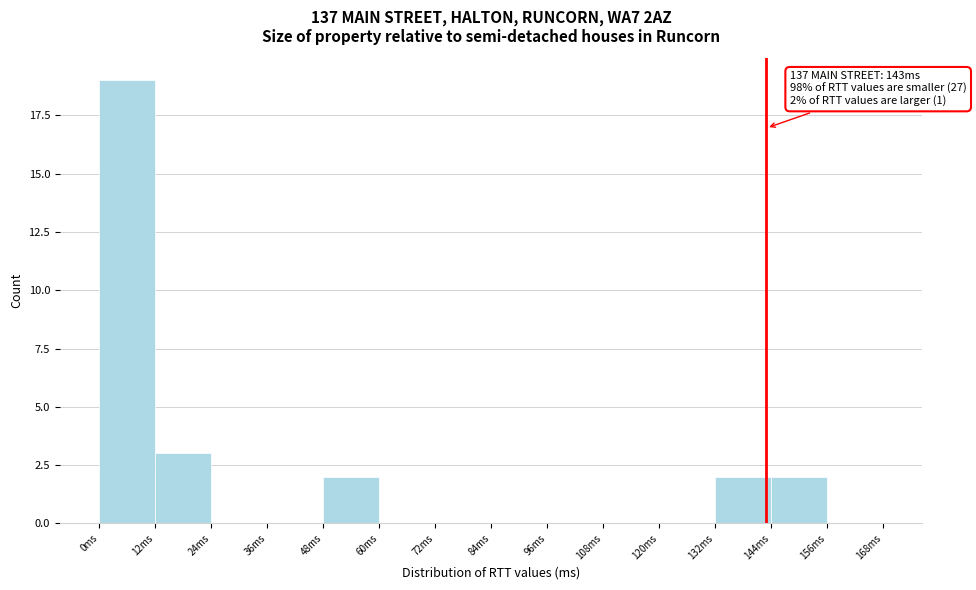

Which range on the x-axis has the tallest bar?

0 to 12